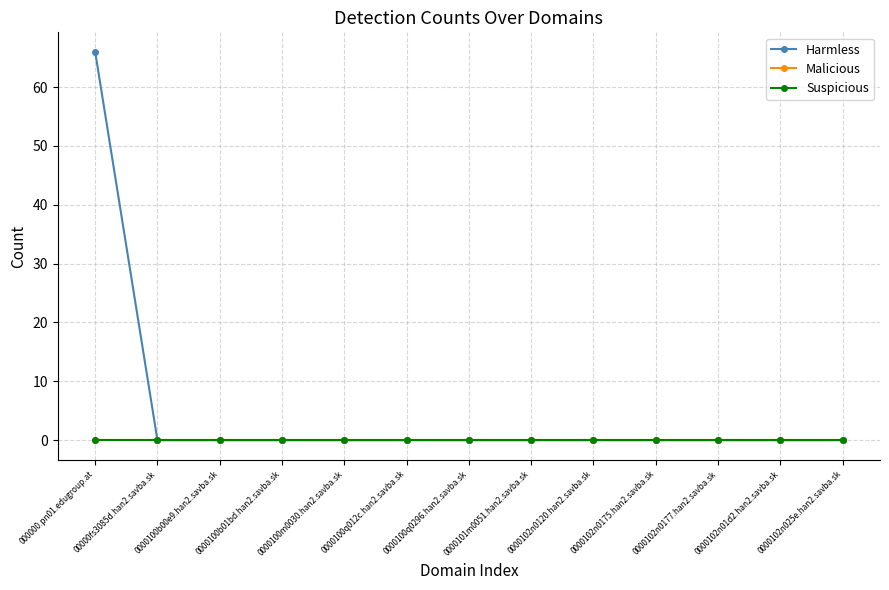

Does the chart have visible grid lines?

Yes